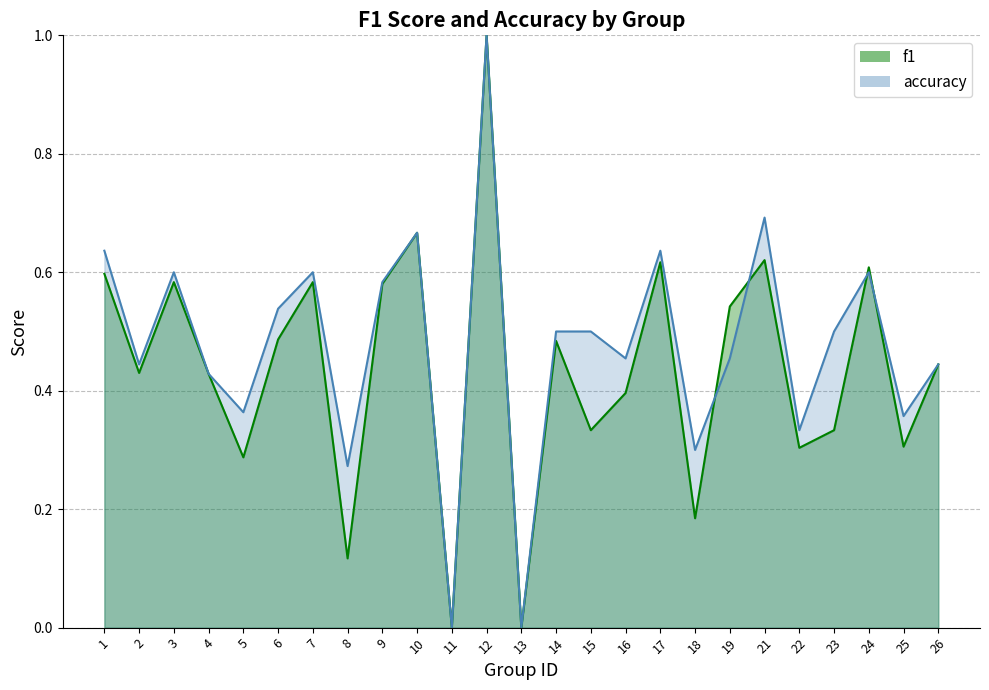

At which label does f1 reach its peak?

12